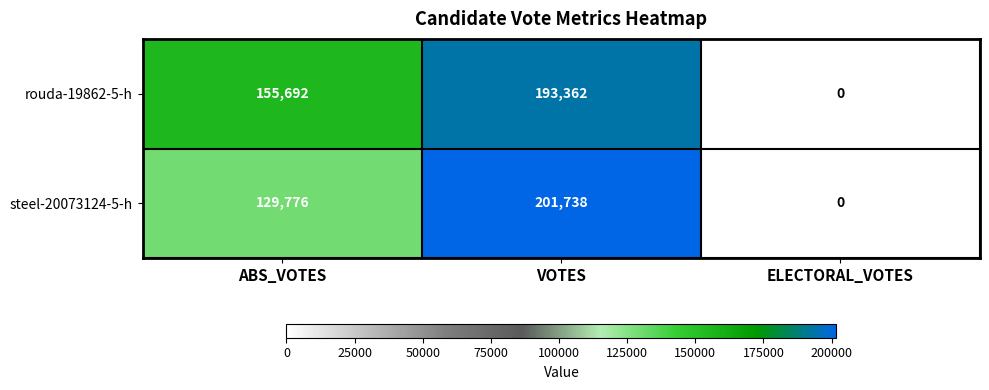

What is the sum of the steel-20073124-5-h values at ABS_VOTES and VOTES?

331514